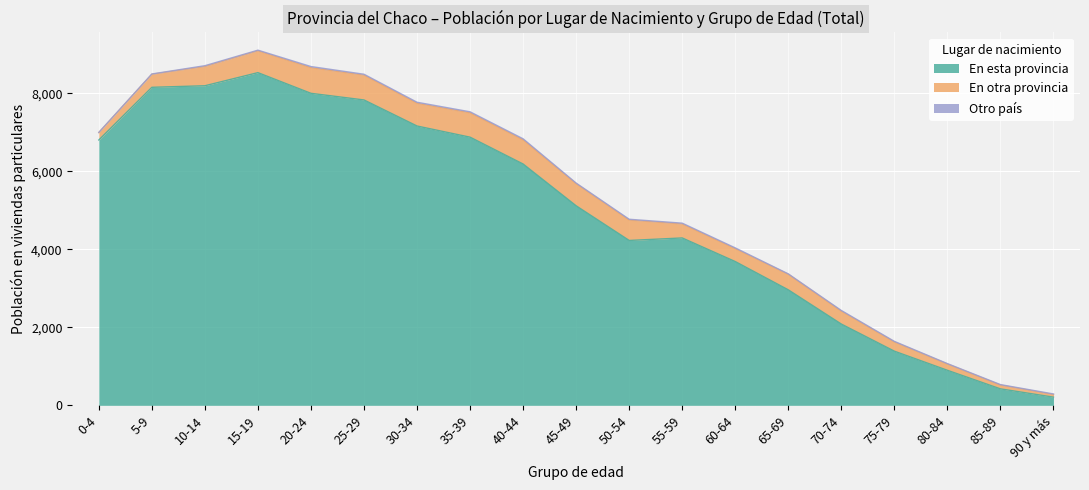

At how many categories does at least one series exceed 5049?

10